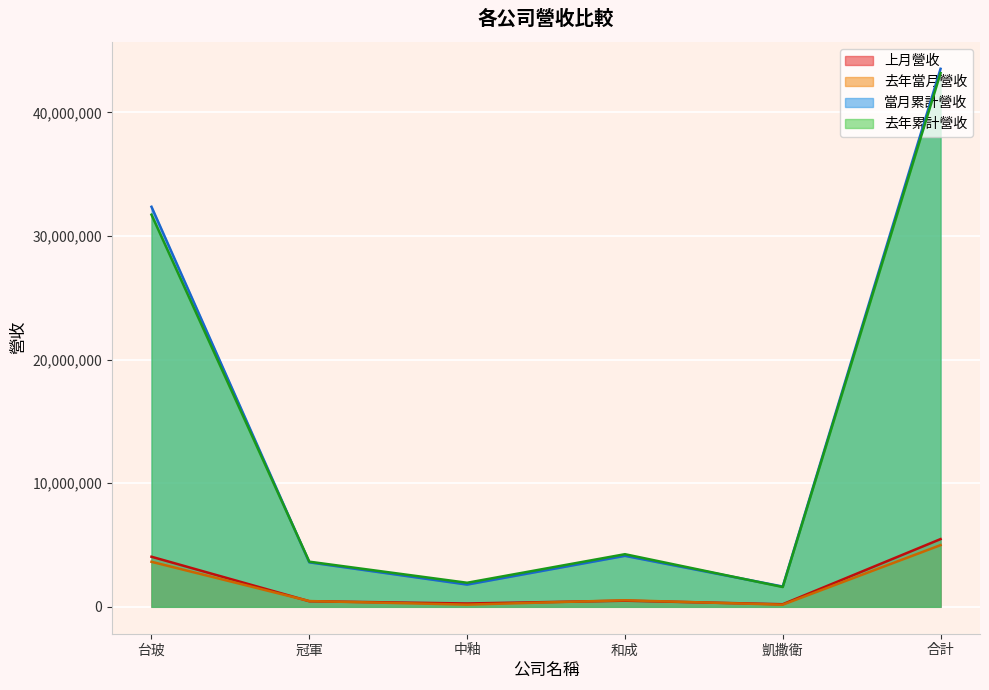

What is the value of the 當月累計營收 point at the 6th from the left?

43524309